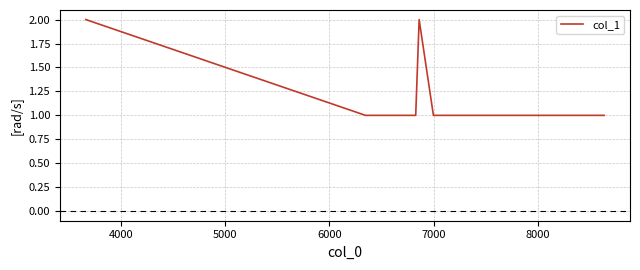

Reading right to left, what are all the values shown in this chart?

1	1	2	1	1	2